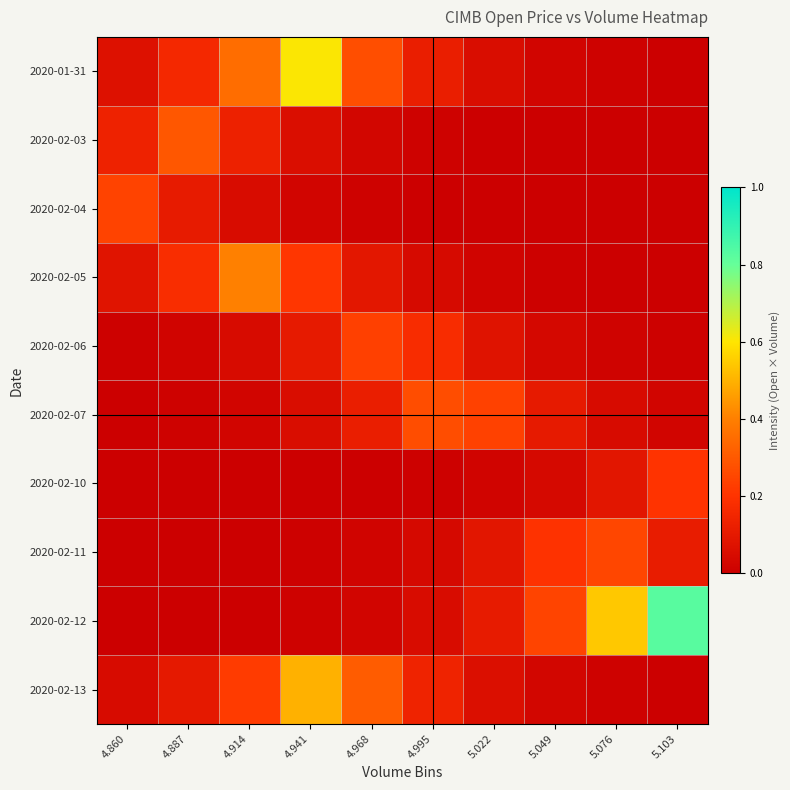

Reading left to right, list all the values displayed in this chart.

2020-01-31: 4.860=0.1	4.887=0.2	4.914=0.4	4.941=0.6	4.968=0.3	4.995=0.1	5.022=0.1	5.049=0.0	5.076=0.0	5.103=0.0
2020-02-03: 4.860=0.1	4.887=0.3	4.914=0.1	4.941=0.1	4.968=0.0	4.995=0.0	5.022=0.0	5.049=0.0	5.076=0.0	5.103=0.0
2020-02-04: 4.860=0.2	4.887=0.1	4.914=0.0	4.941=0.0	4.968=0.0	4.995=0.0	5.022=0.0	5.049=0.0	5.076=0.0	5.103=0.0
2020-02-05: 4.860=0.1	4.887=0.2	4.914=0.4	4.941=0.2	4.968=0.1	4.995=0.0	5.022=0.0	5.049=0.0	5.076=0.0	5.103=0.0
2020-02-06: 4.860=0.0	4.887=0.0	4.914=0.0	4.941=0.1	4.968=0.2	4.995=0.2	5.022=0.1	5.049=0.0	5.076=0.0	5.103=0.0
2020-02-07: 4.860=0.0	4.887=0.0	4.914=0.0	4.941=0.1	4.968=0.1	4.995=0.3	5.022=0.2	5.049=0.1	5.076=0.0	5.103=0.0
2020-02-10: 4.860=0.0	4.887=0.0	4.914=0.0	4.941=0.0	4.968=0.0	4.995=0.0	5.022=0.0	5.049=0.0	5.076=0.1	5.103=0.2
2020-02-11: 4.860=0.0	4.887=0.0	4.914=0.0	4.941=0.0	4.968=0.0	4.995=0.0	5.022=0.1	5.049=0.2	5.076=0.3	5.103=0.1
2020-02-12: 4.860=0.0	4.887=0.0	4.914=0.0	4.941=0.0	4.968=0.0	4.995=0.0	5.022=0.1	5.049=0.2	5.076=0.5	5.103=0.8
2020-02-13: 4.860=0.0	4.887=0.1	4.914=0.2	4.941=0.5	4.968=0.3	4.995=0.1	5.022=0.1	5.049=0.0	5.076=0.0	5.103=0.0